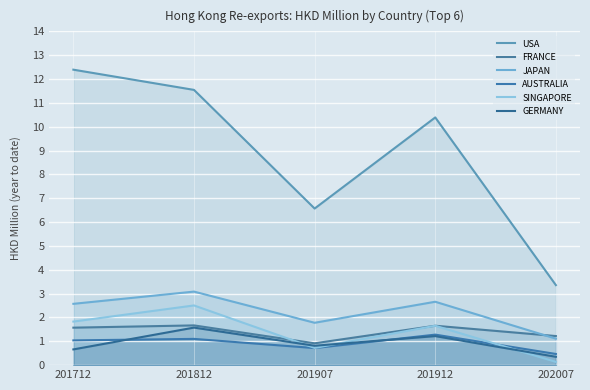

Is the value of GERMANY at 201712 greater than the value of AUSTRALIA at 202007?

Yes